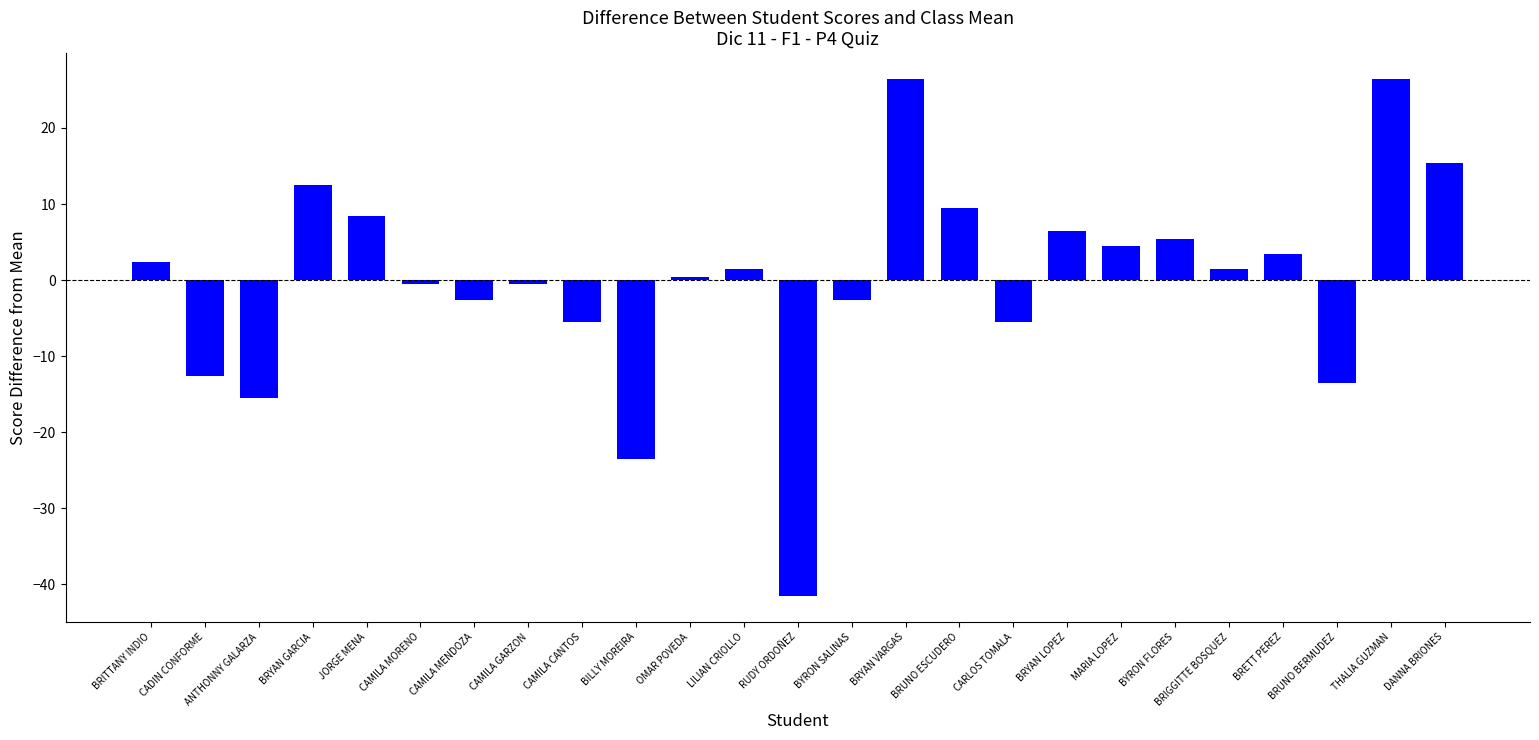

Is it true that the value at CADIN CONFORME is -12.6?

True